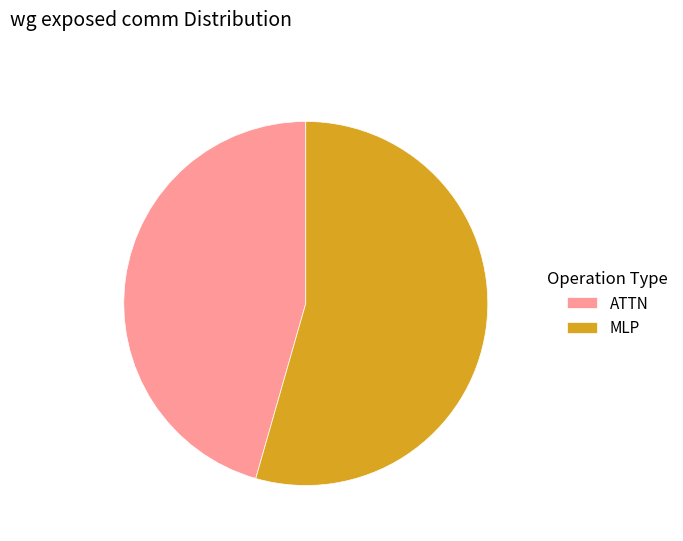

How many slices are in this pie chart?

2